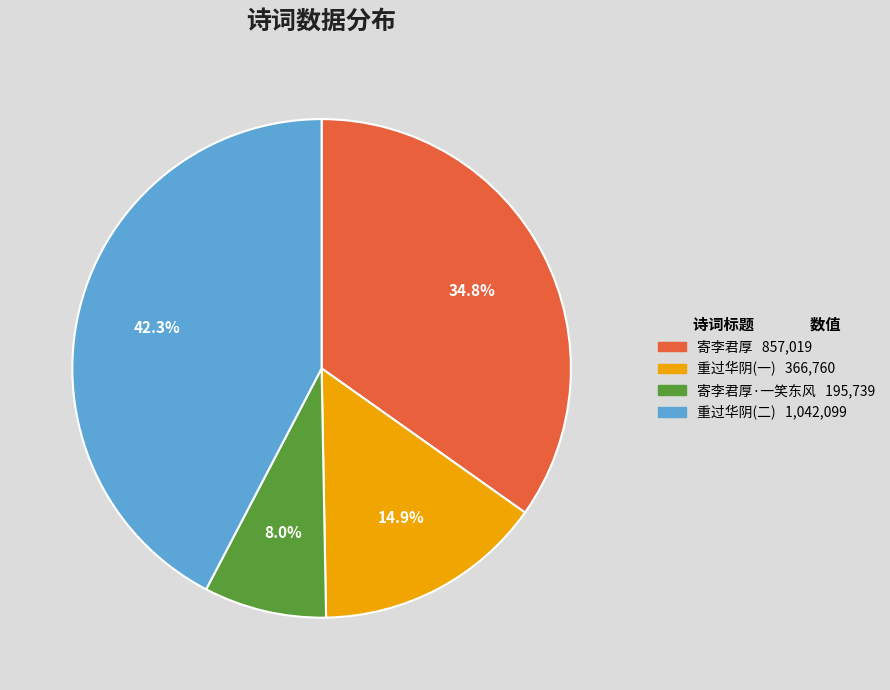

How many segments does this pie chart have?

4